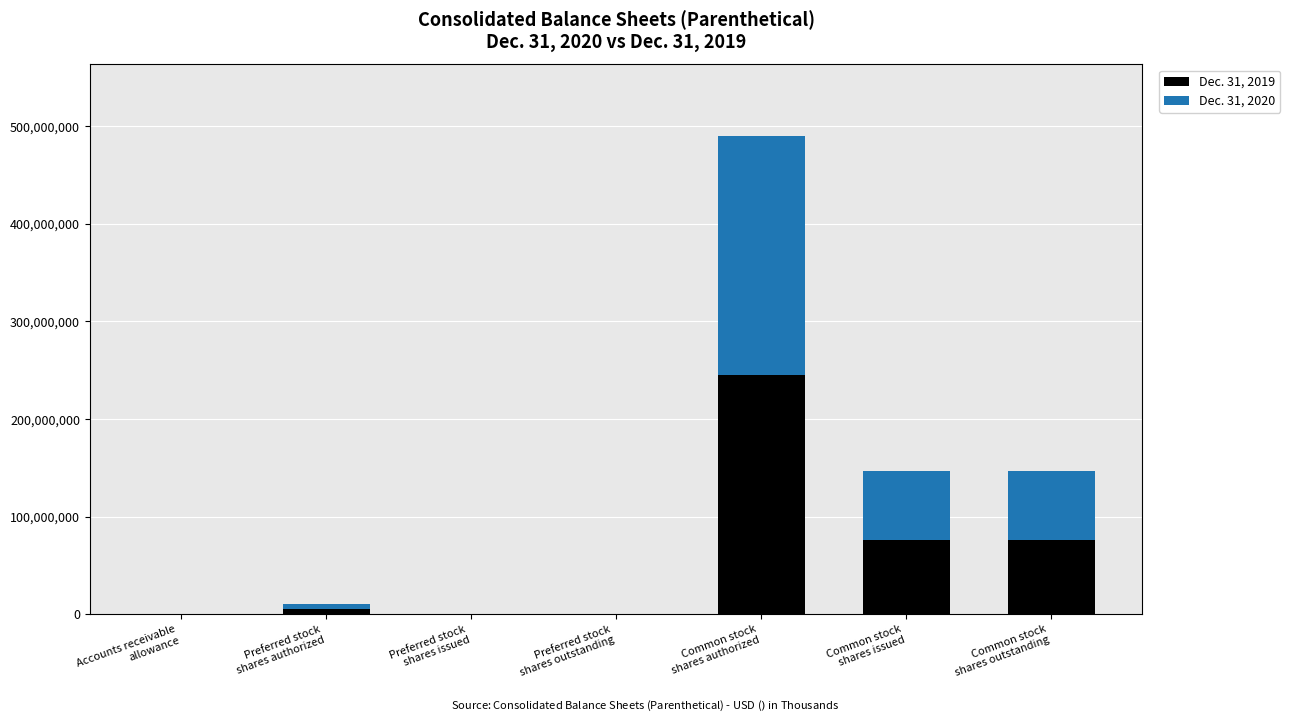

At which label does Dec. 31, 2019 reach its peak?

Common stock
shares authorized